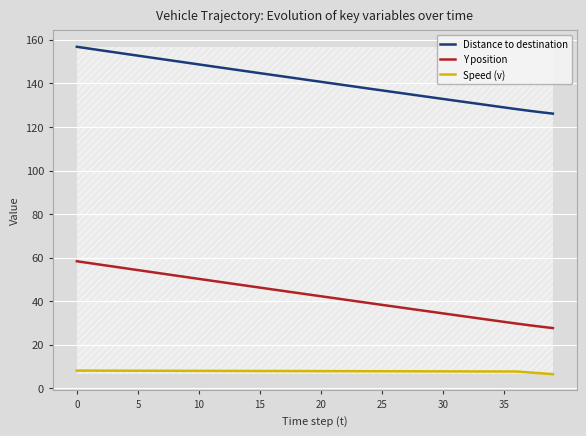

Rank the series by their maximum value, from highest to lowest.

Distance to destination, Y position, Speed (v)